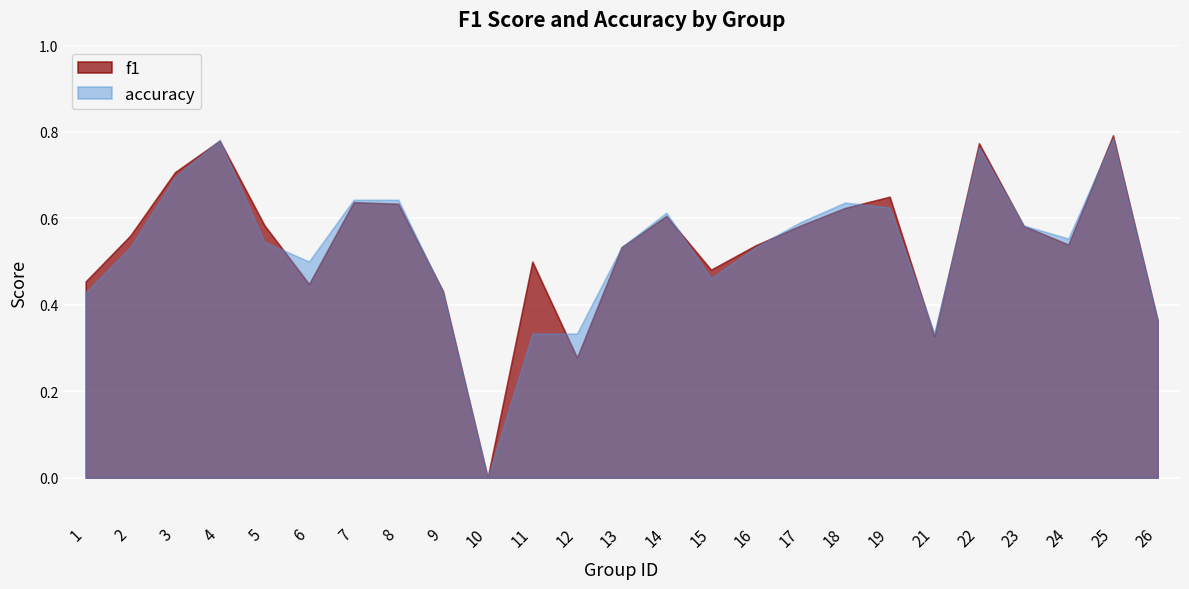

What is the total value across all series at 19?

1.3